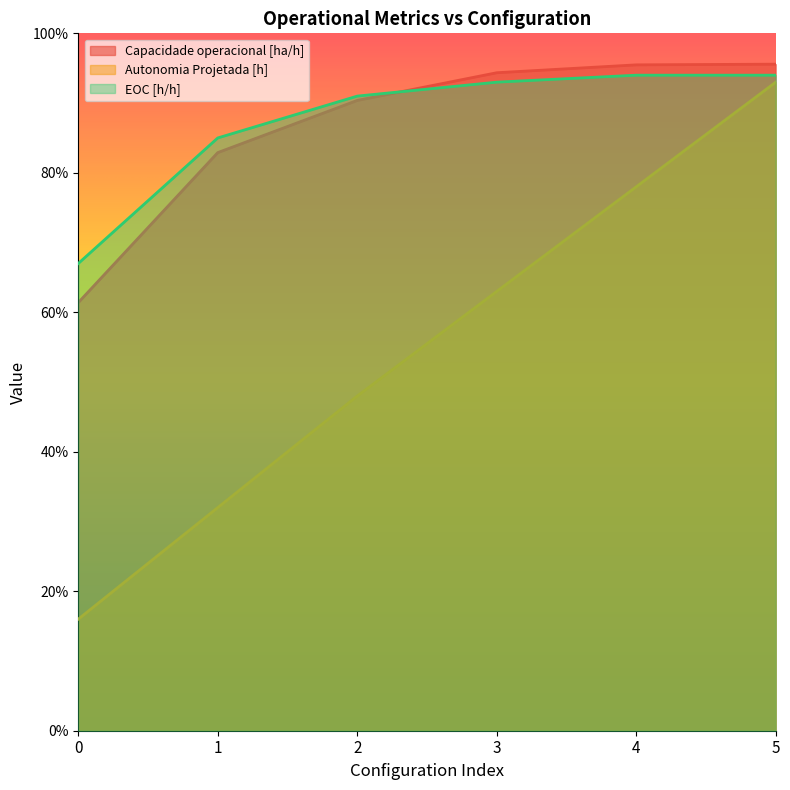

True or false: Capacidade operacional [ha/h] has more than 2 points higher than both neighbors.

False